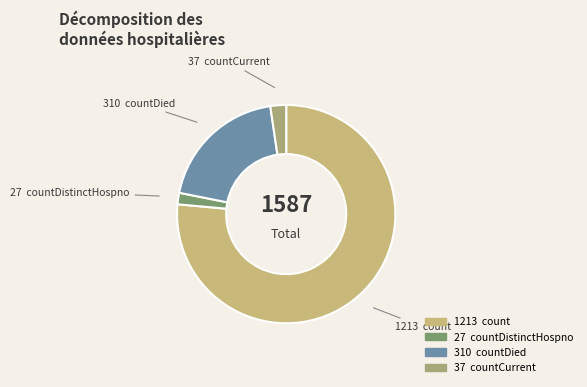

Which slice represents more than half of the pie?

1213 count